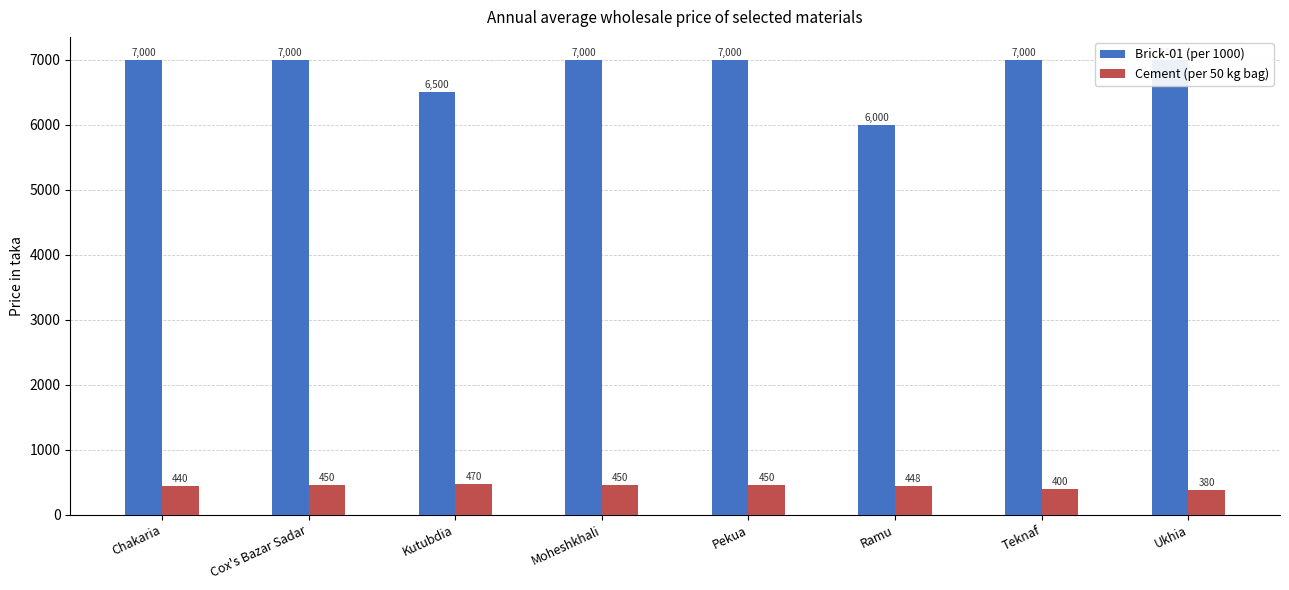

How many bars are there in each group?

2